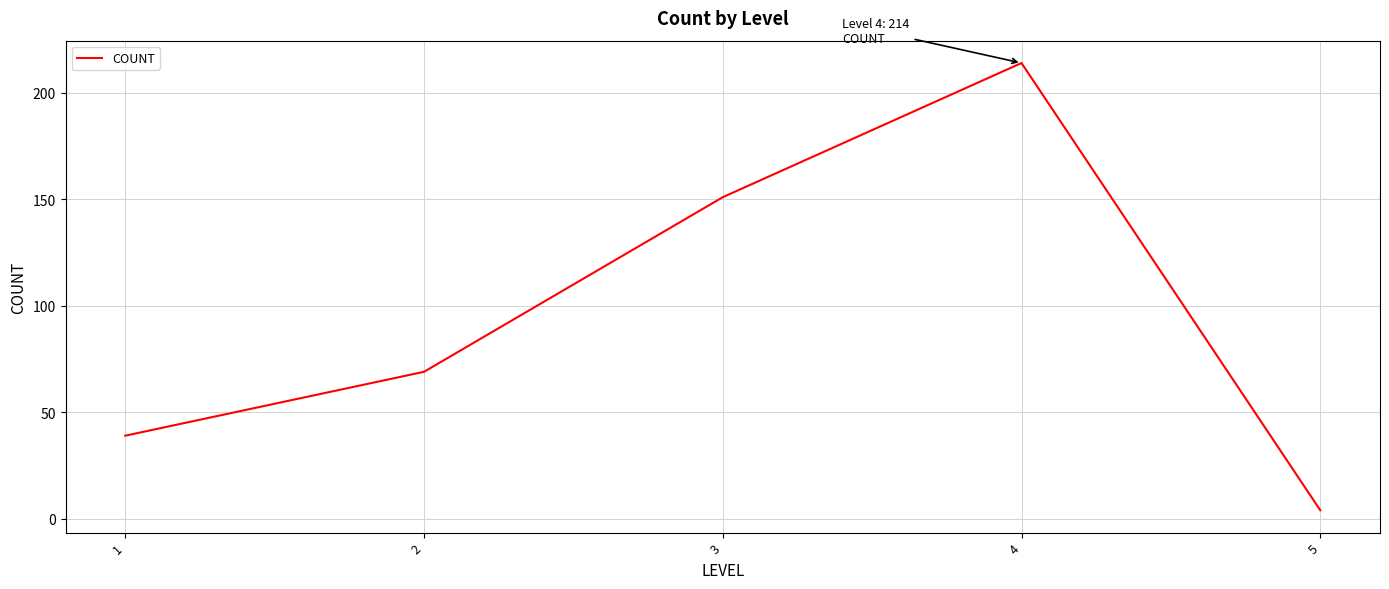

What is the difference between the second highest and second lowest values?

112